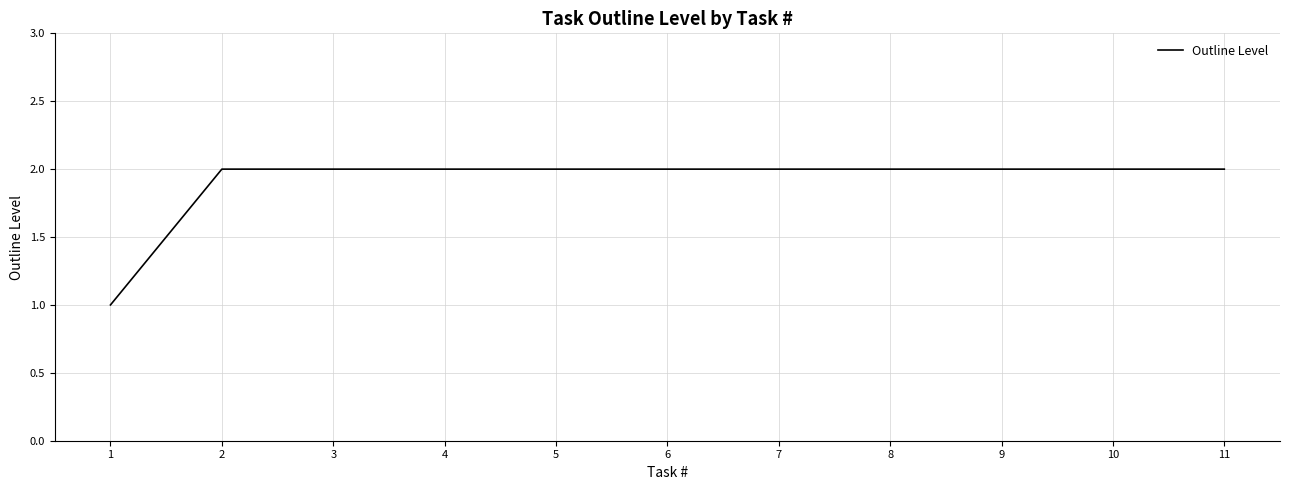

How many values are between 2 and 3?

10